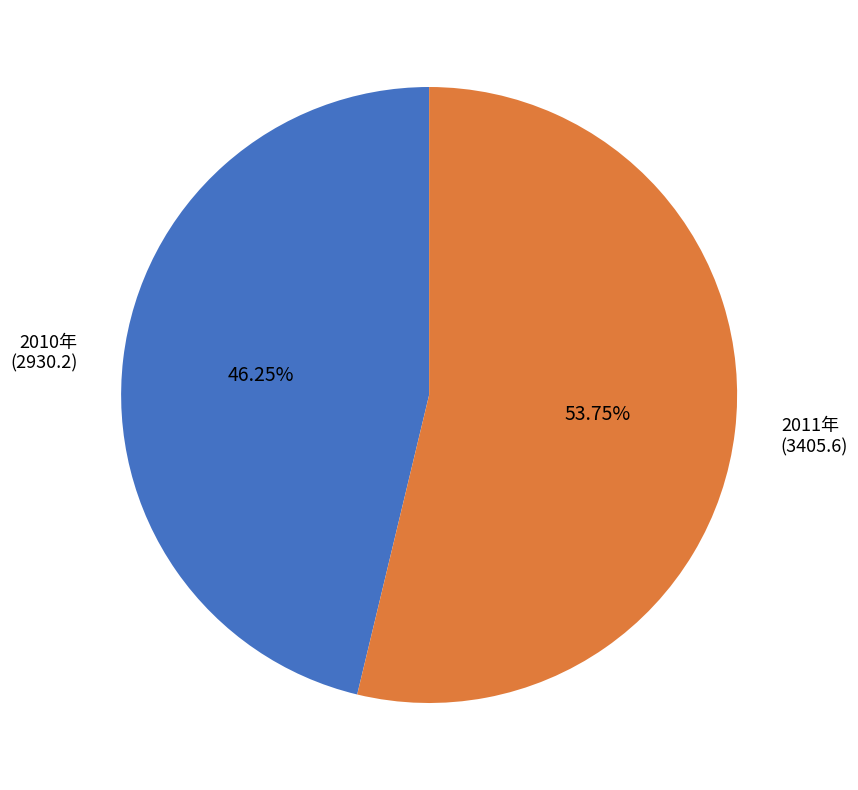

Is there a majority slice in this chart?

Yes